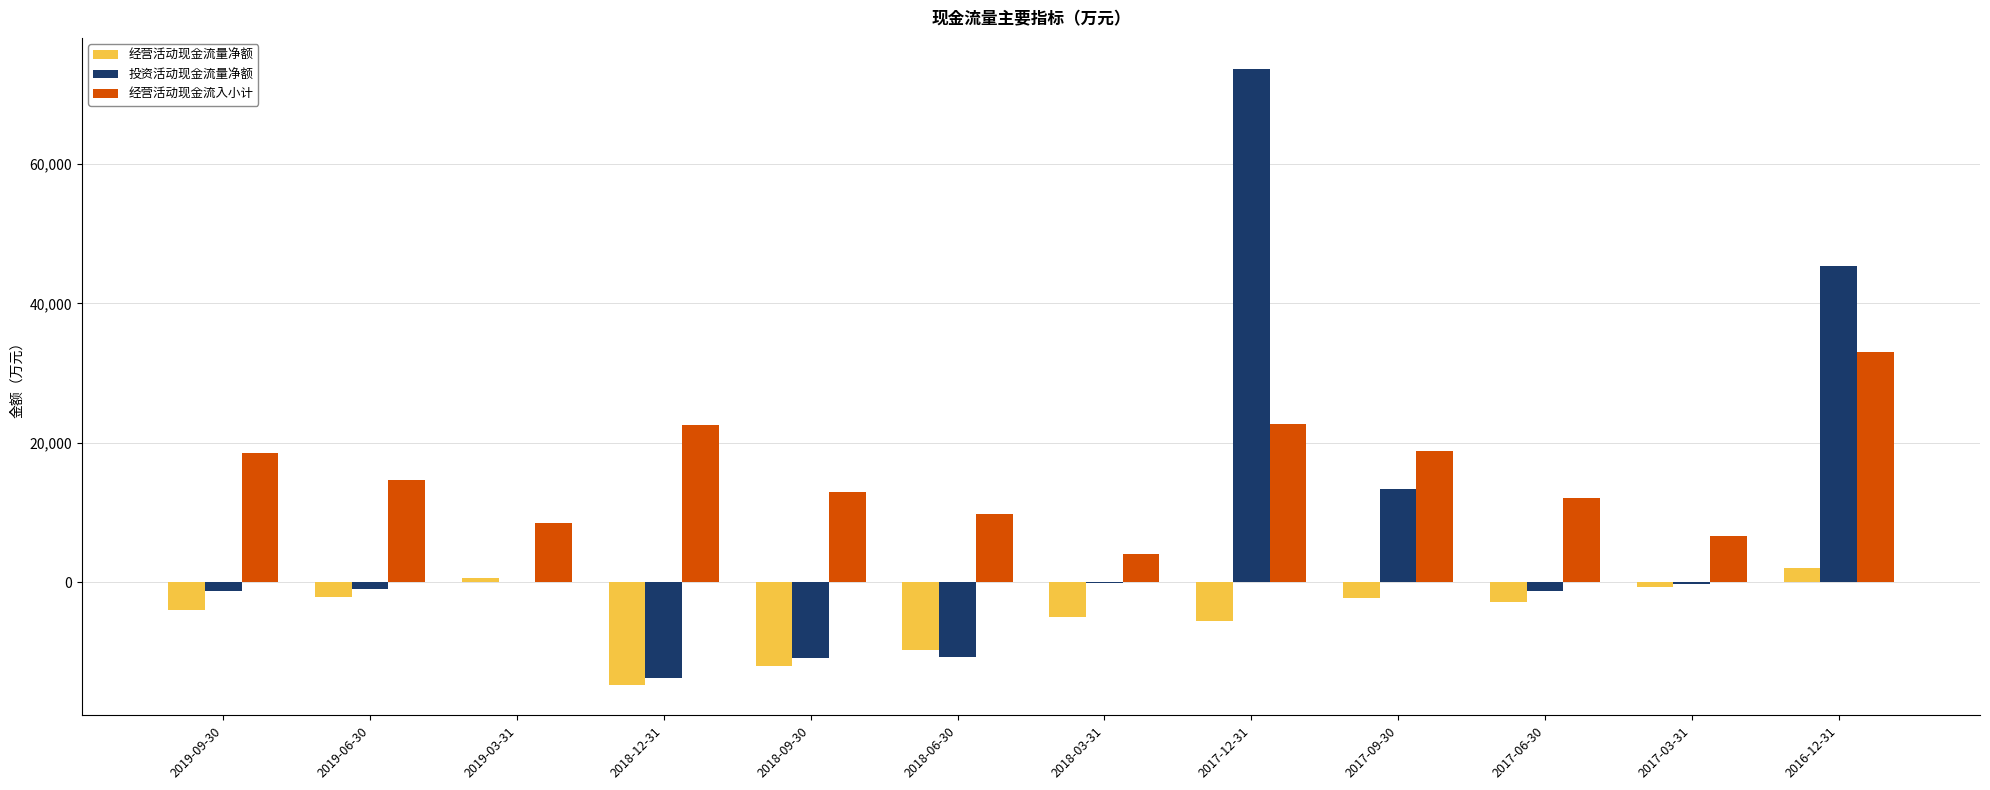

What are all the series names shown in the legend?

经营活动现金流量净额, 投资活动现金流量净额, 经营活动现金流入小计